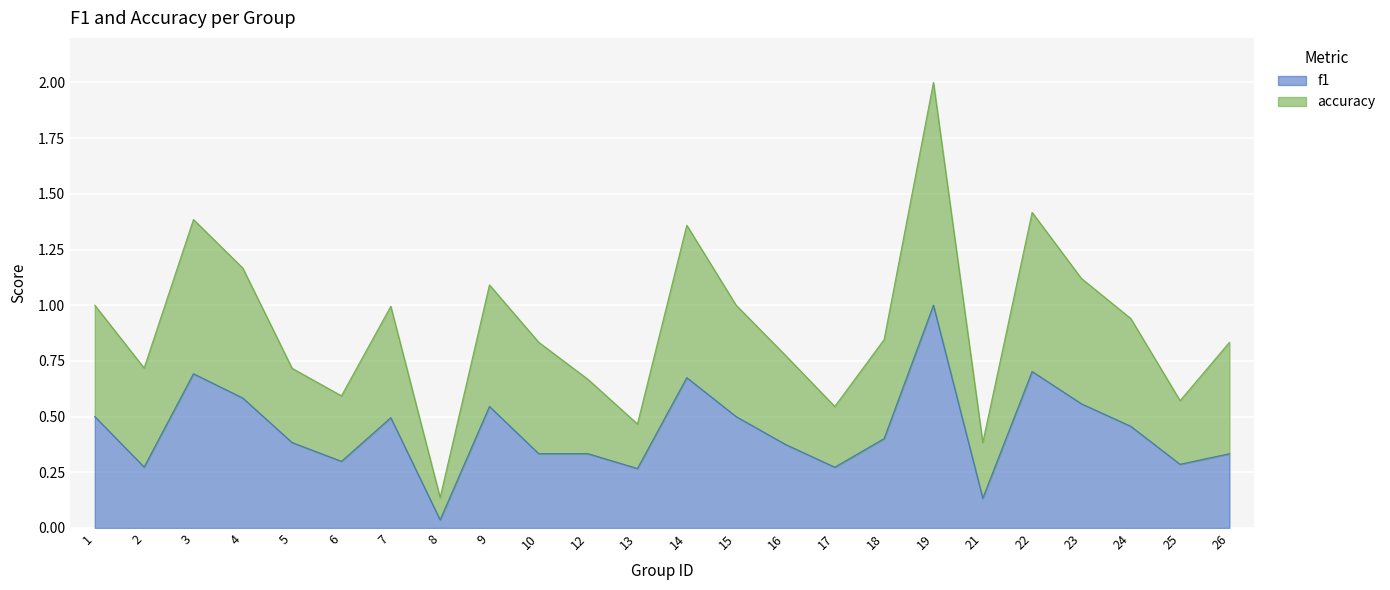

List the series in order of their peak value, lowest first.

f1, accuracy